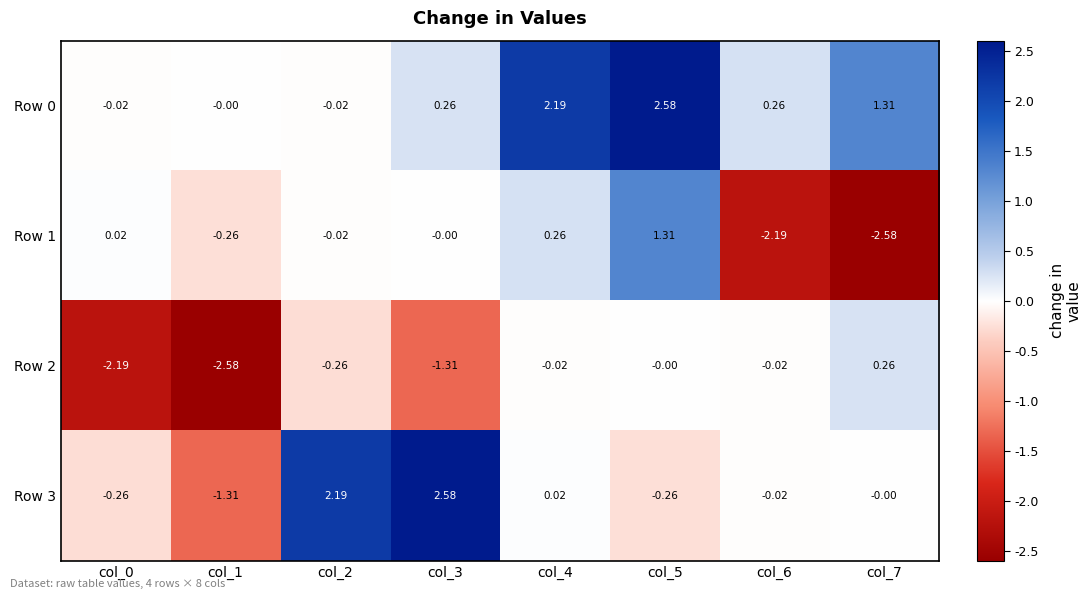

Is the value of Row 0 at col_1 greater than the value of Row 2 at col_6?

Yes